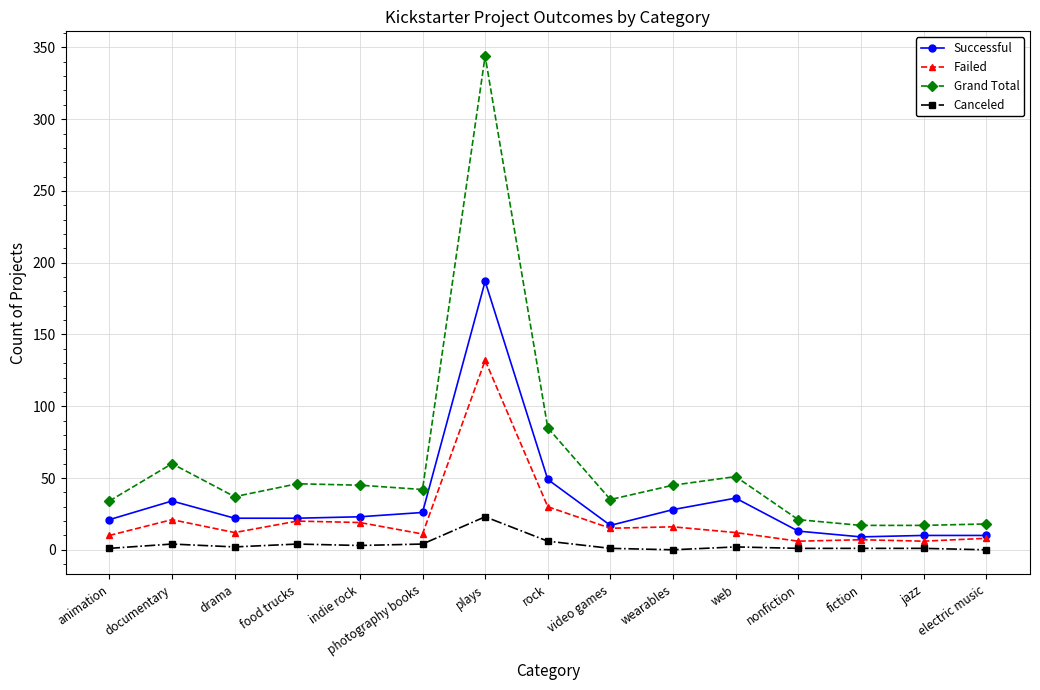

Where is the first local maximum for Failed?

documentary